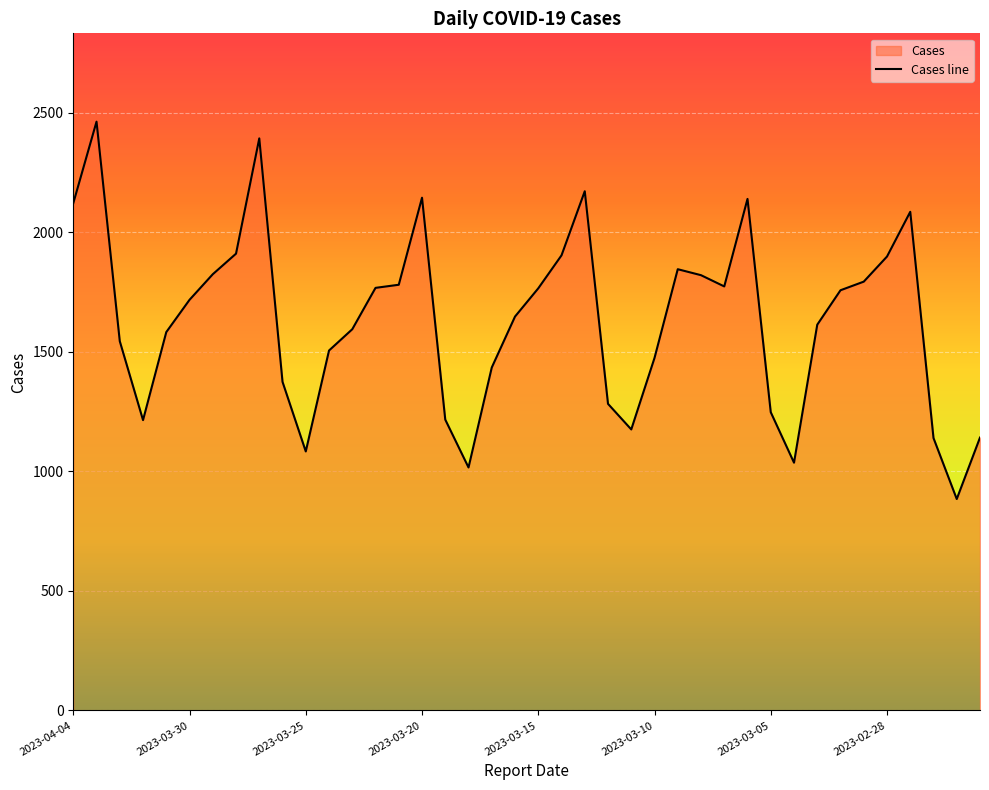

Between 34 and 18, which is larger?

34